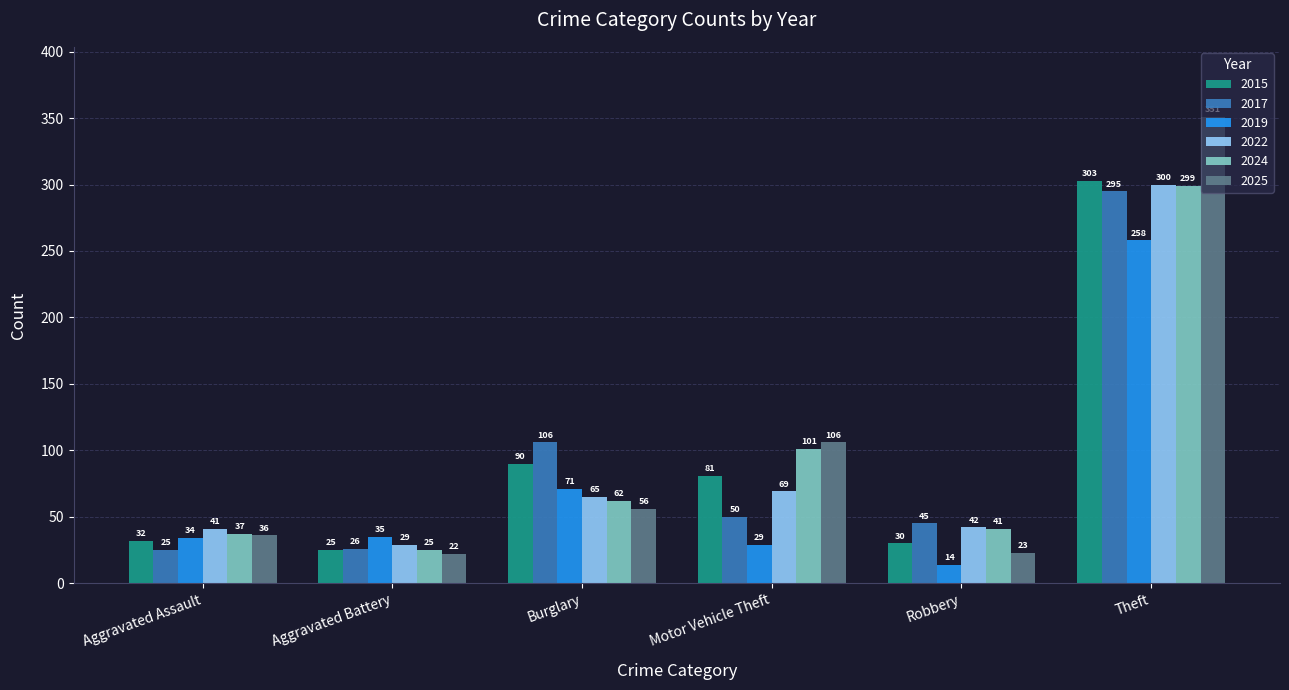

The 2022 series shows 104 at Motor Vehicle Theft. True or false?

False